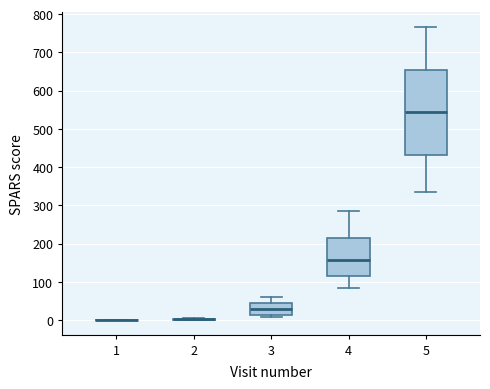

Reading left to right, transcribe this box plot: for each box, give where its median line is, the range the box spans, and where its two whiskers end, as read against the y-axis. The values are not printed on the chart, so give them approximately, as read against the axis.

1: box collapsed to a line at 0, whiskers 0 to 0
2: box collapsed to a line at 0, whiskers 0 to 10
3: median 30, box 10 to 40, whiskers 10 (just below the box's lower edge) to 60
4: median 160, box 110 to 210, whiskers 80 to 290
5: median 540, box 430 to 650, whiskers 340 to 770